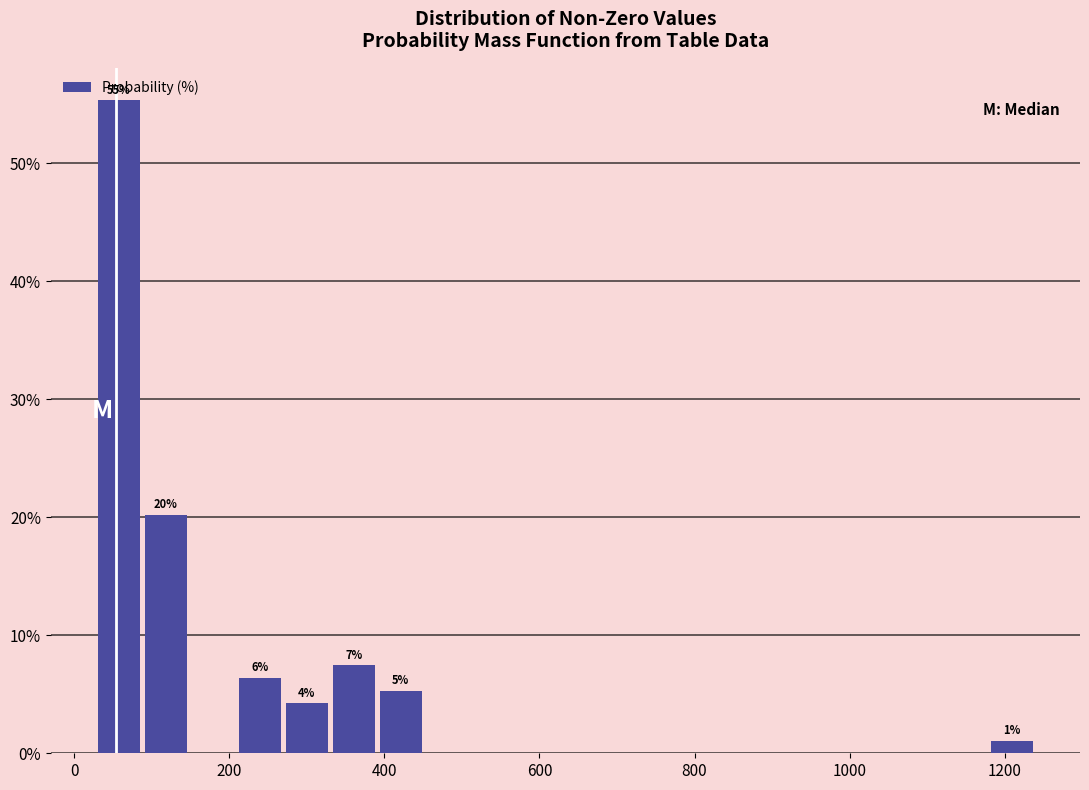

Read against the x-axis, roughly where is the centre of the tallest bar?

60